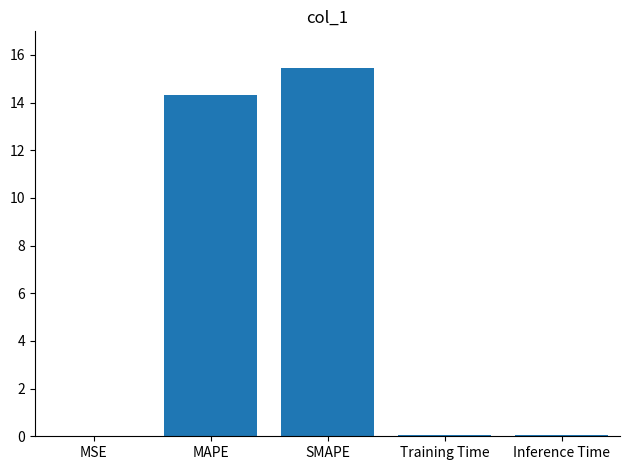

What is the sum of all values?

29.9